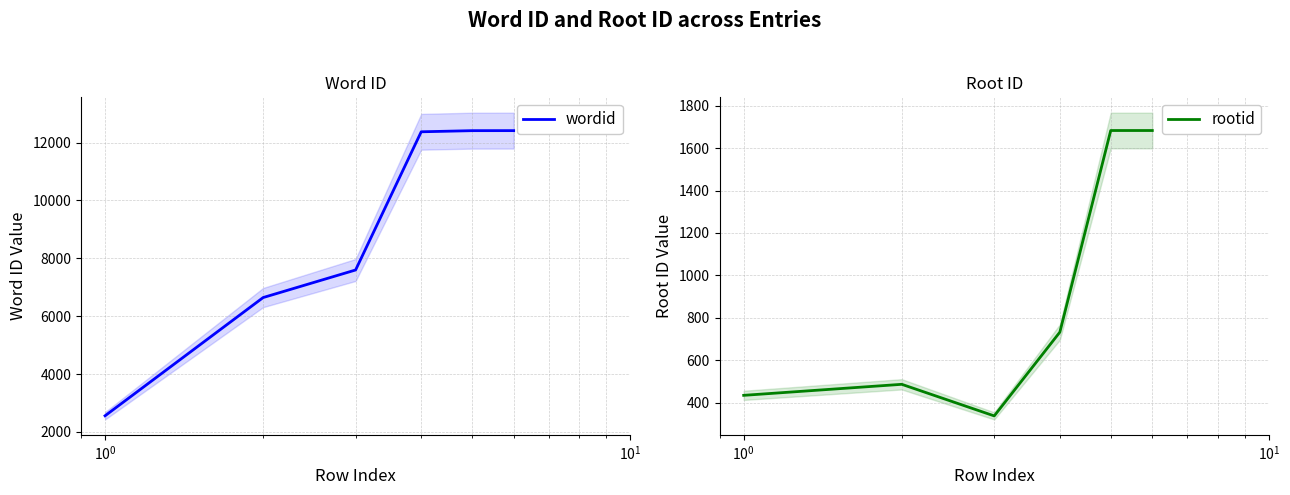

Does the chart have visible grid lines?

Yes